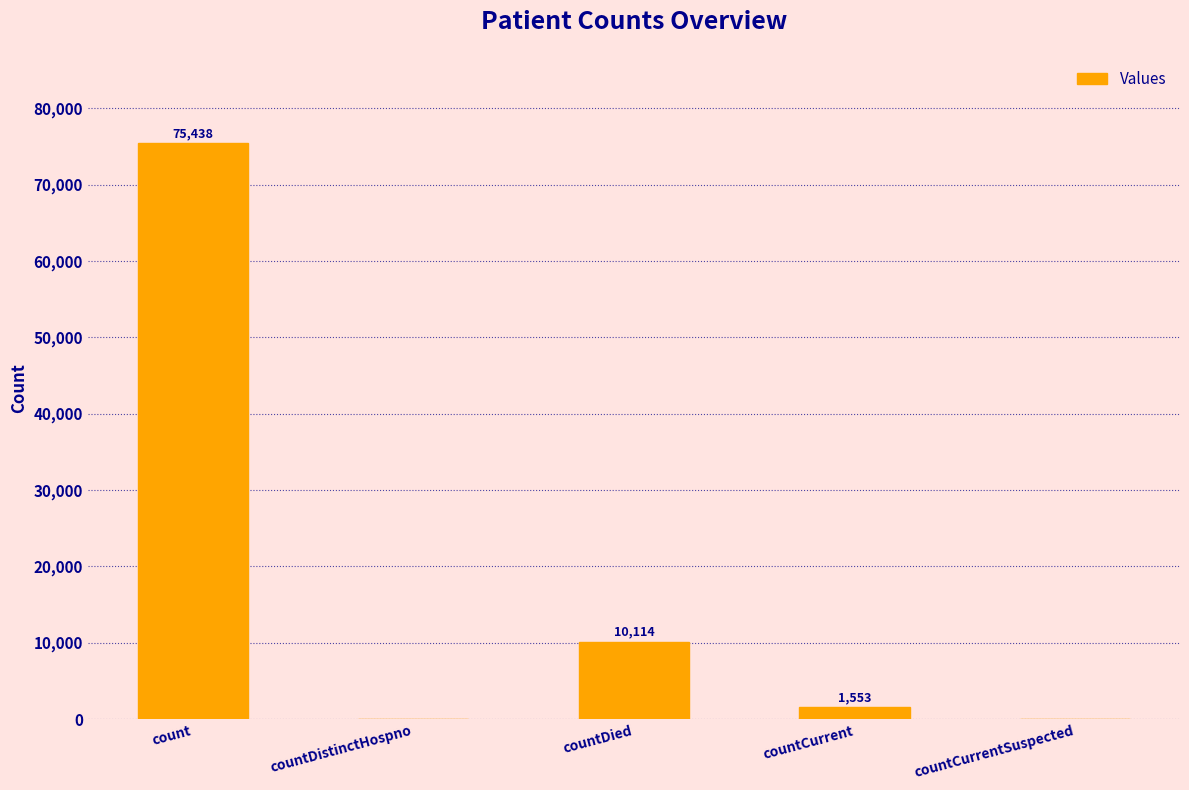

How many series are shown in this chart?

1